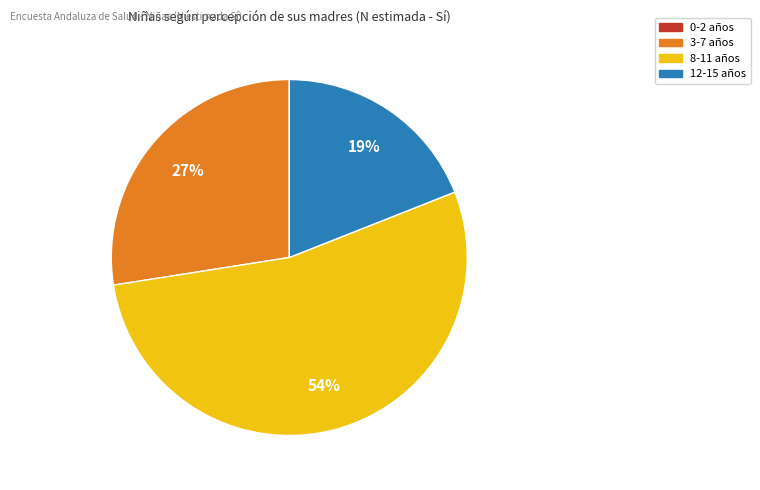

Is there any slice that represents more than half of the pie?

Yes